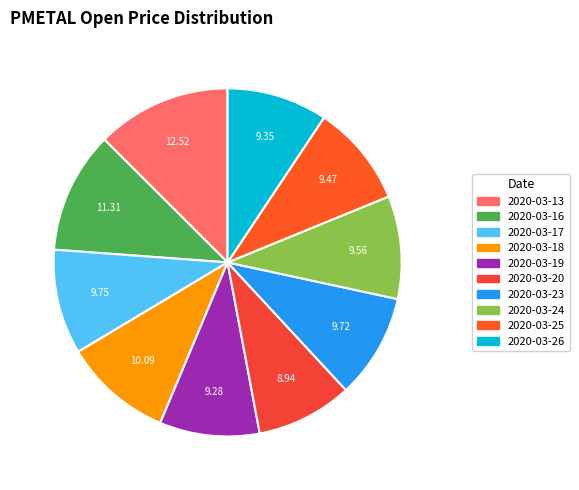

How many segments does this pie chart have?

10